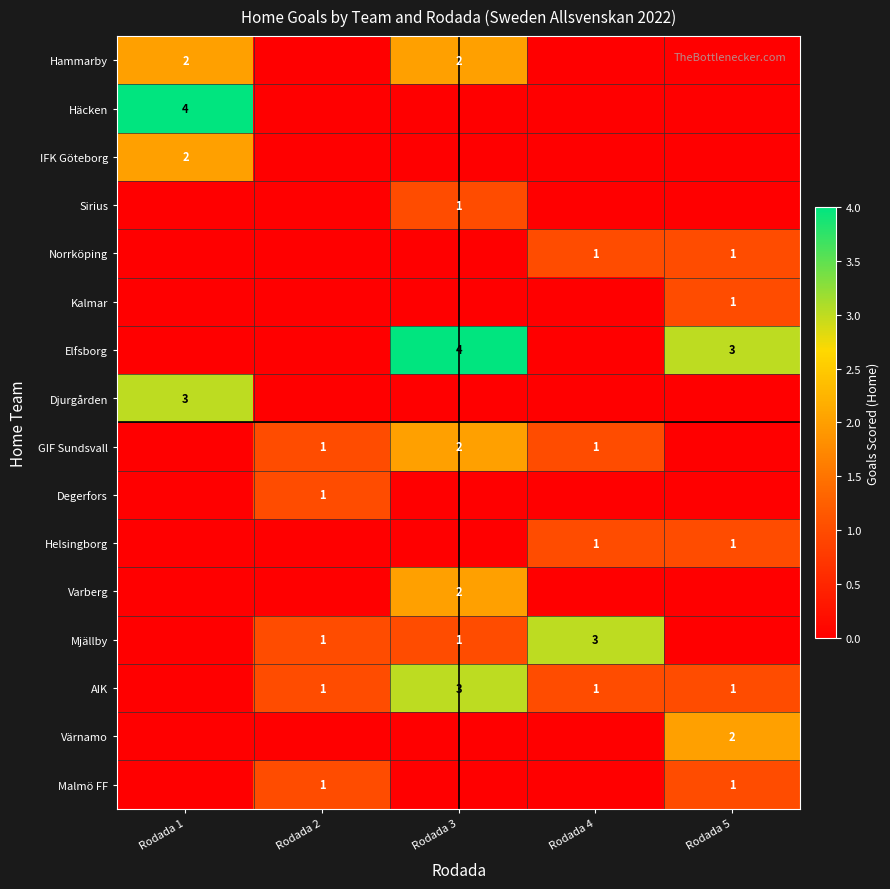

The GIF Sundsvall series shows 2 at Rodada 3. True or false?

True